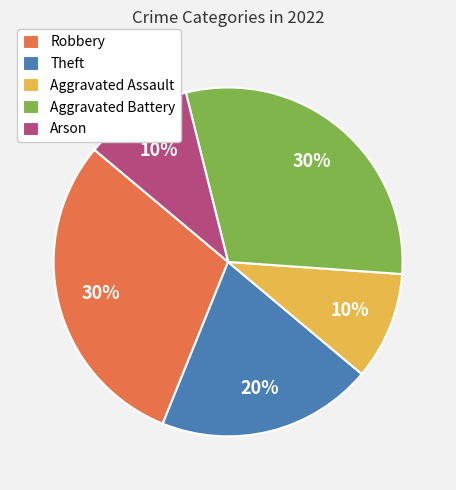

Does any single category account for the majority?

No